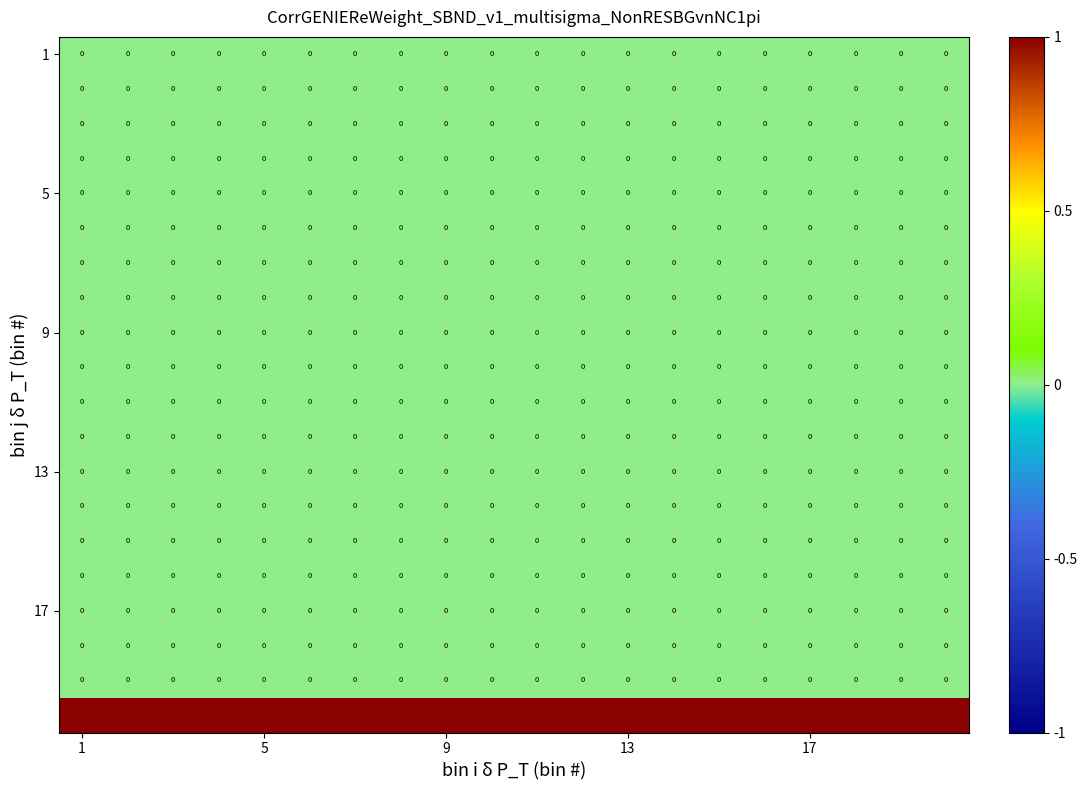

At how many categories does at least one series exceed 0?

20